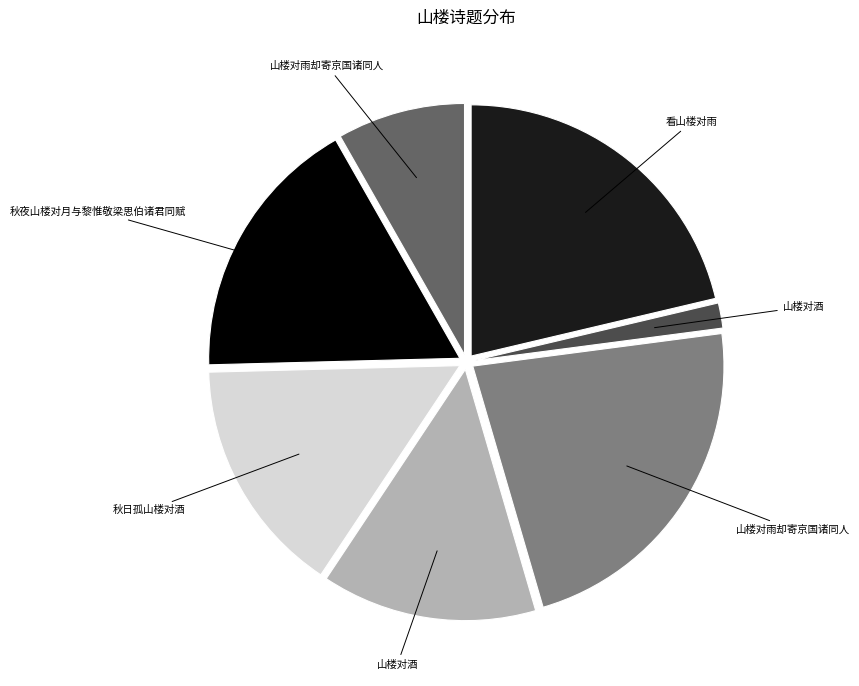

Is there any slice that represents more than half of the pie?

No